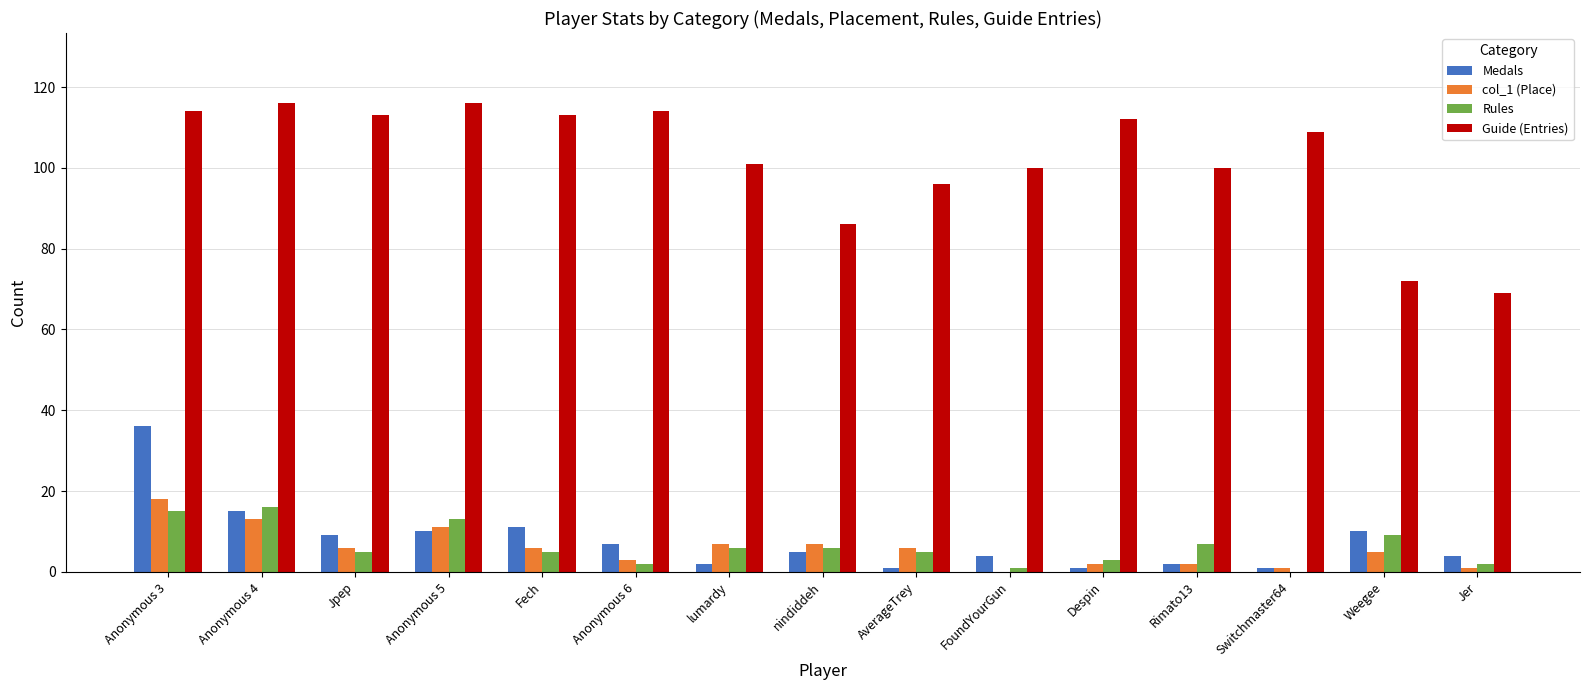

What is the average value of the col_1 (Place) series?

6